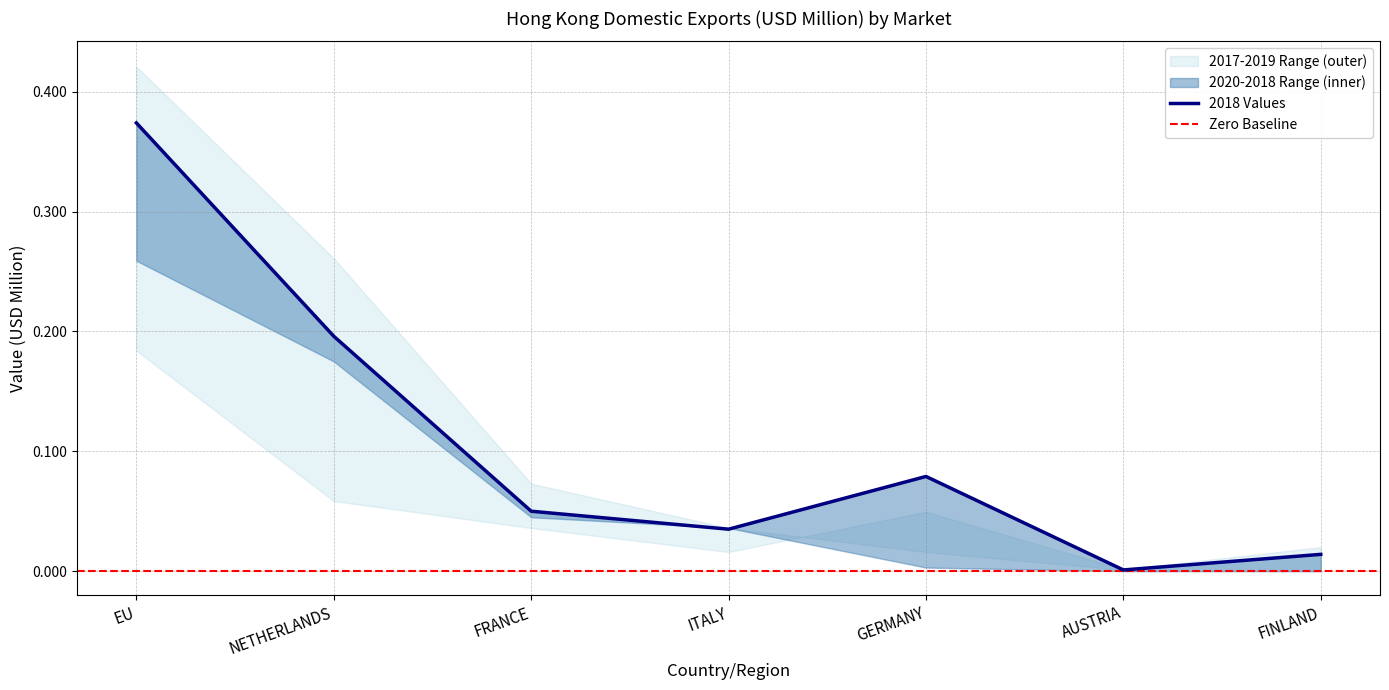

What is the difference between the maximum and minimum values in the 201812 series?

0.4